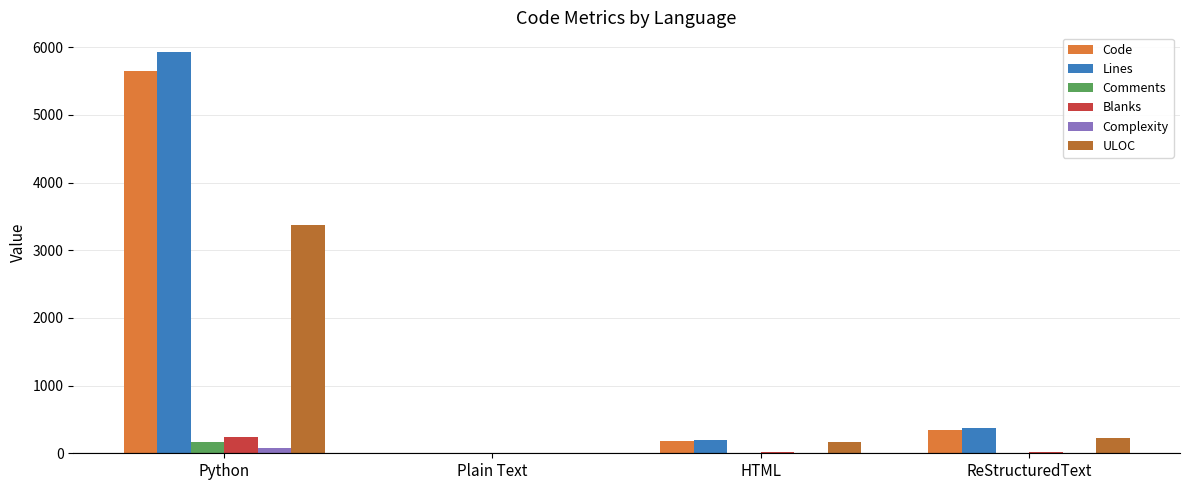

Is the value of Code at ReStructuredText greater than the value of Lines at Python?

No